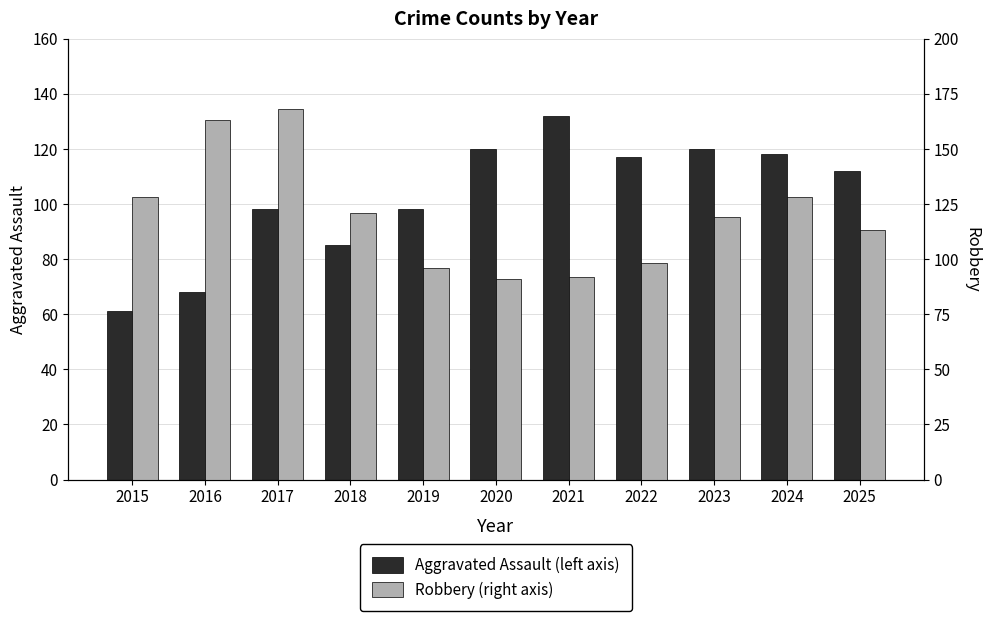

Is it true that Robbery (right axis) equals 121 at 2018?

True